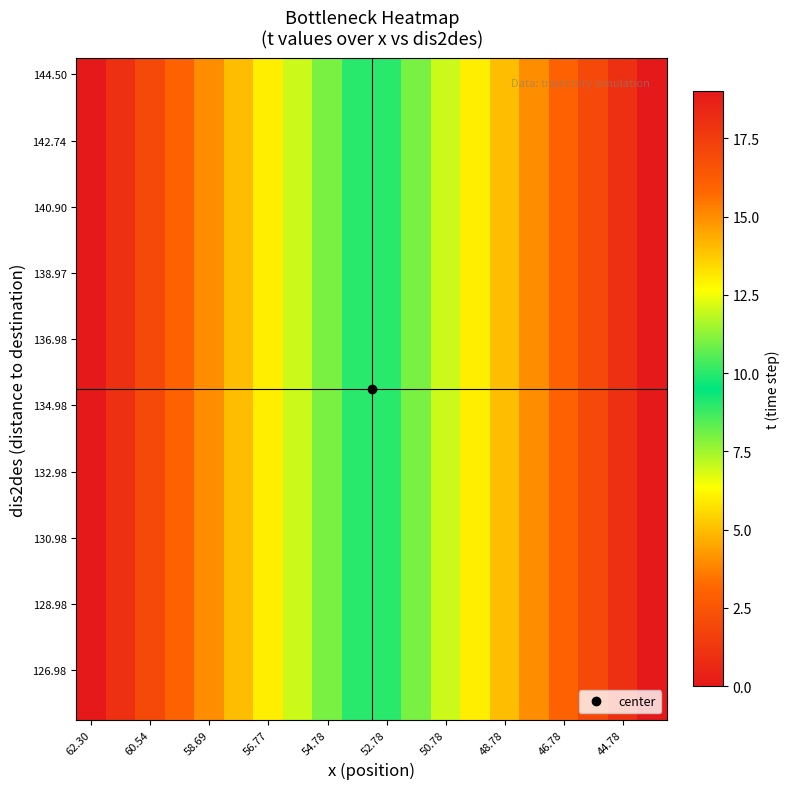

What is the maximum value shown in the chart?

19